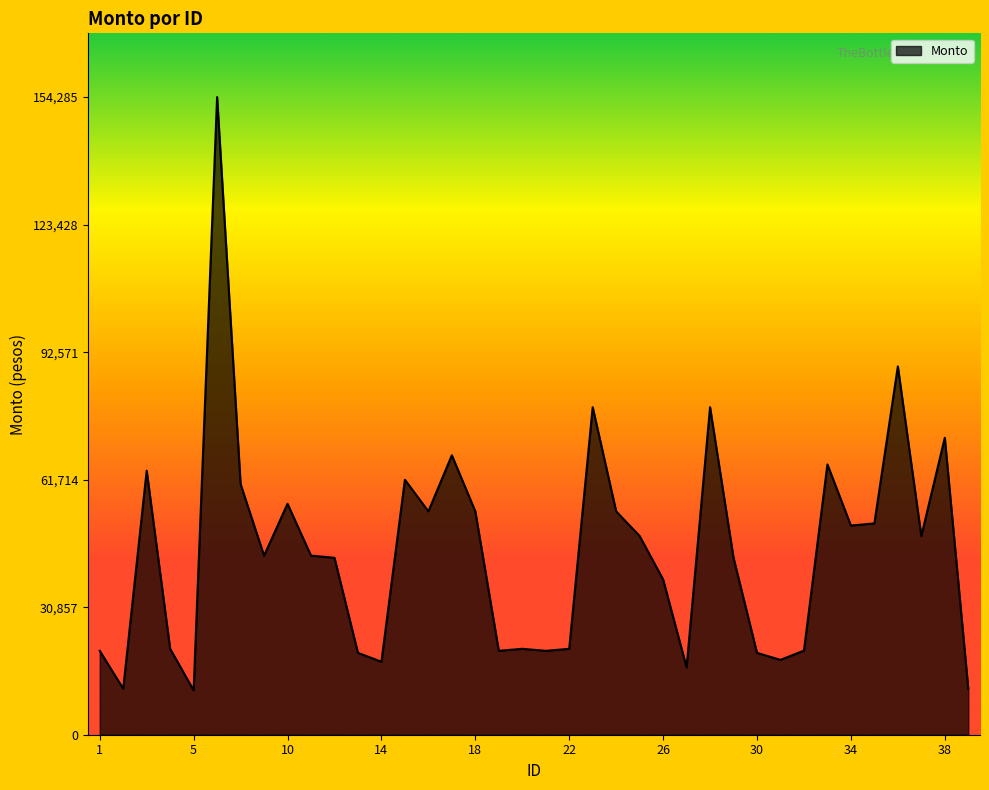

What is the maximum value shown in the chart?

154285.2